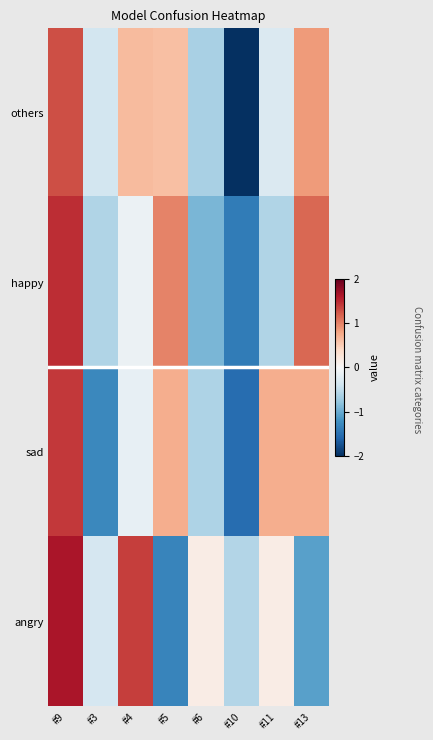

Reading right to left, extract all data points from this chart.

others: #13=0.9	#11=-0.3	#10=-2.1	#6=-0.7	#5=0.6	#4=0.6	#3=-0.4	#9=1.3
happy: #13=1.2	#11=-0.6	#10=-1.4	#6=-0.9	#5=1.0	#4=-0.1	#3=-0.6	#9=1.5
sad: #13=0.7	#11=0.7	#10=-1.5	#6=-0.6	#5=0.7	#4=-0.2	#3=-1.3	#9=1.4
angry: #13=-1.1	#11=0.2	#10=-0.6	#6=0.2	#5=-1.3	#4=1.4	#3=-0.3	#9=1.6